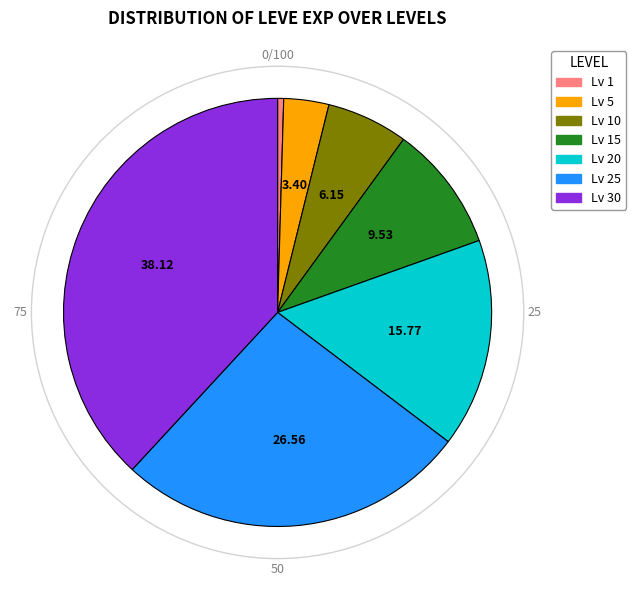

Does any single category account for the majority?

No